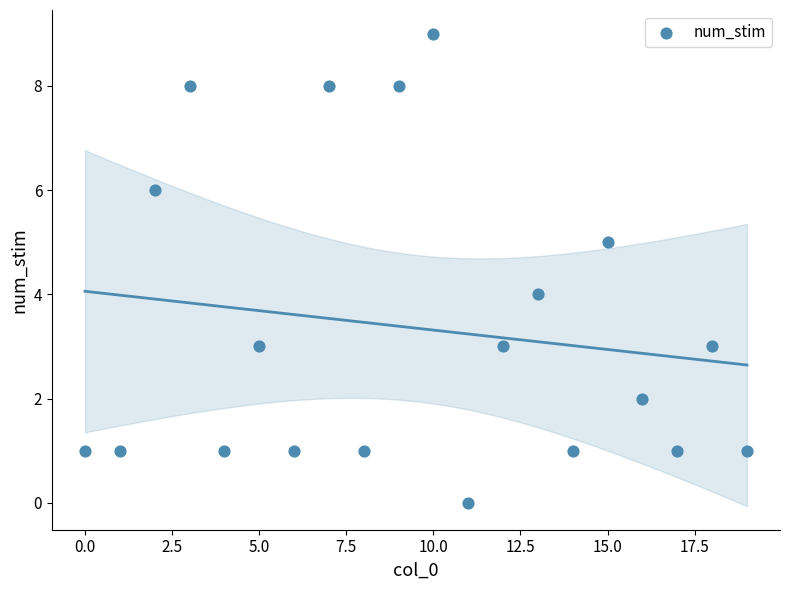

What is the range of Y values (max minus min)?

9